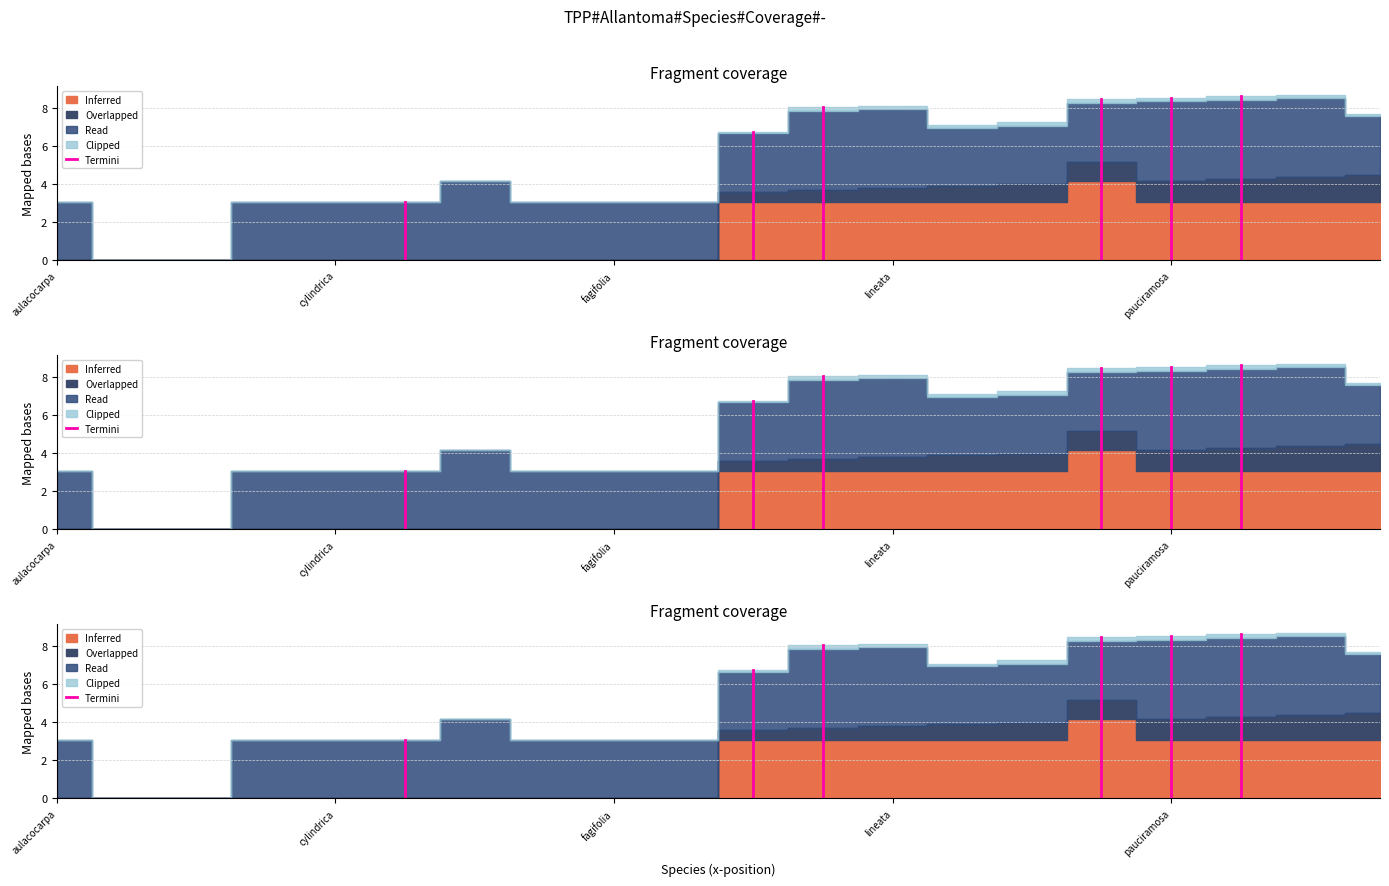

At which label does the data first exceed 3?

cylindrica